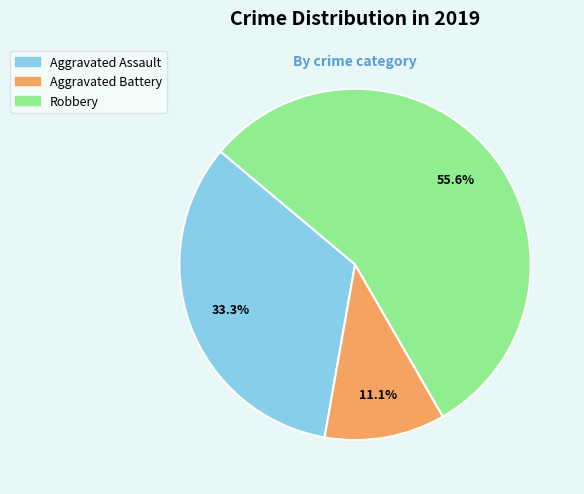

To the nearest percent, what percentage of the pie is Aggravated Assault?

33%